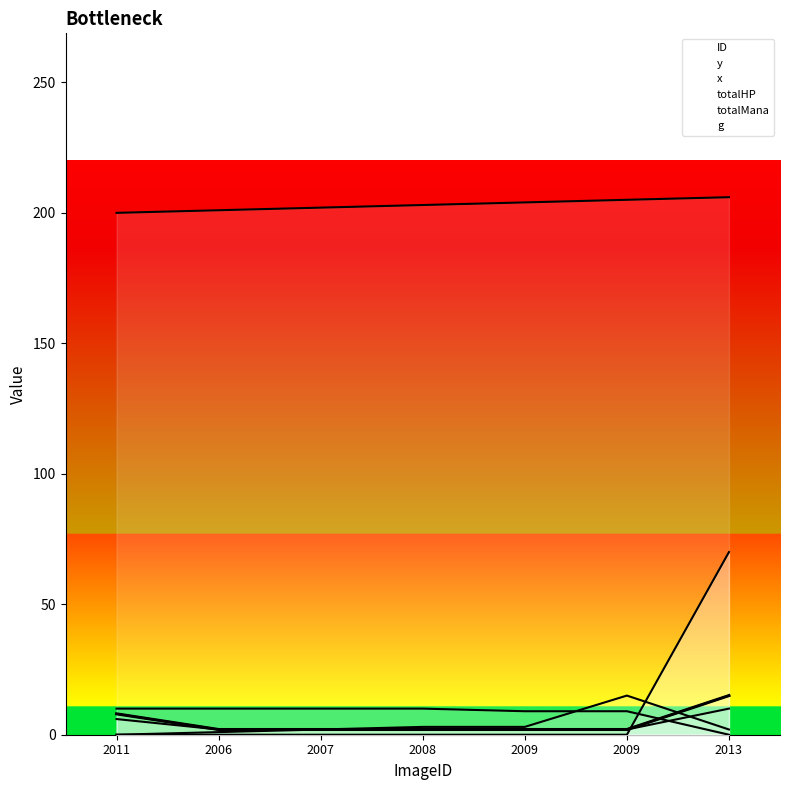

Count the number of categories in the chart.

7